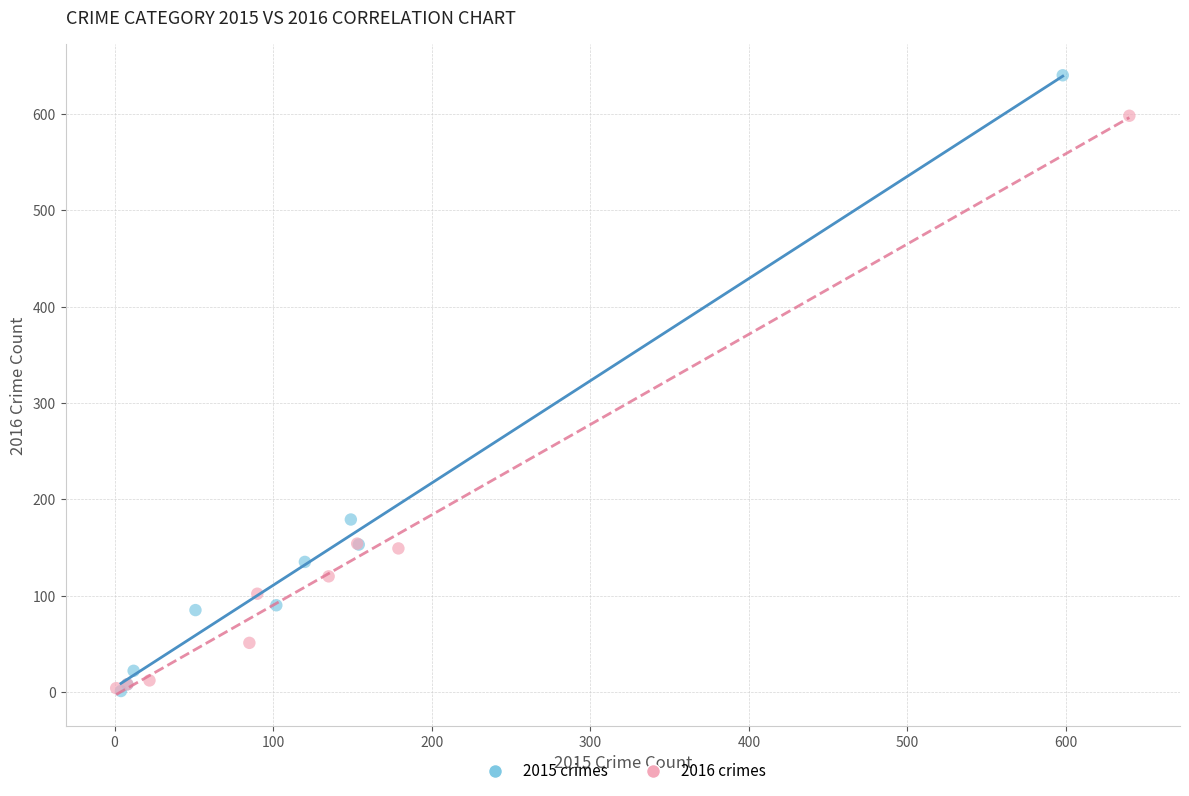

What are all the series names shown in the legend?

2015 crimes, 2016 crimes